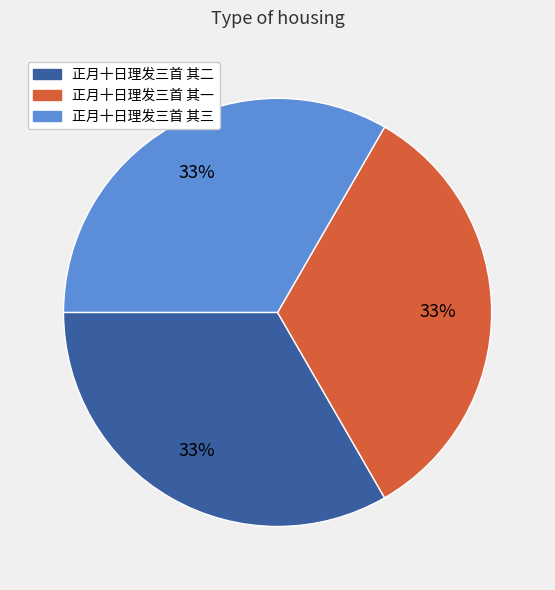

To the nearest percent, what is the average slice percentage?

33%